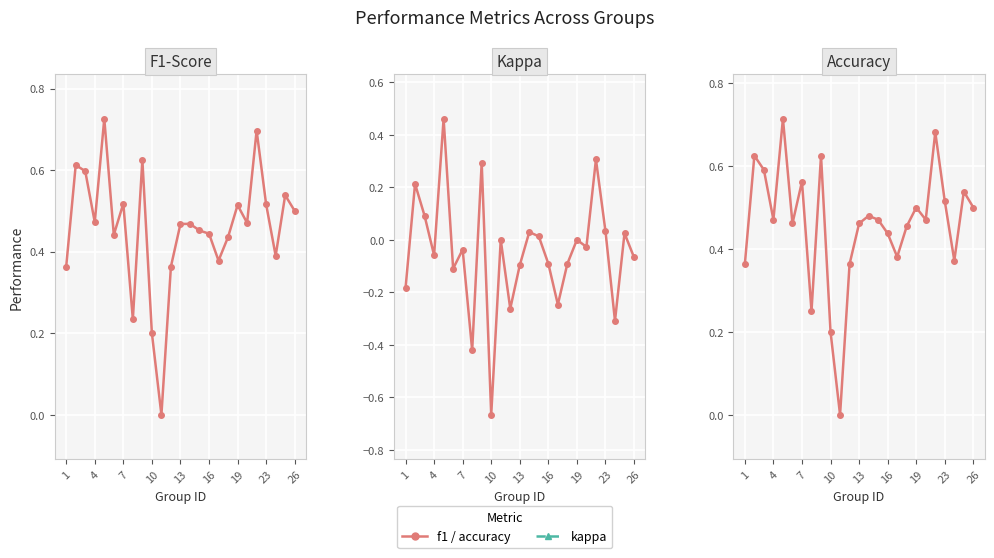

True or false: accuracy and kappa intersect in this chart.

False